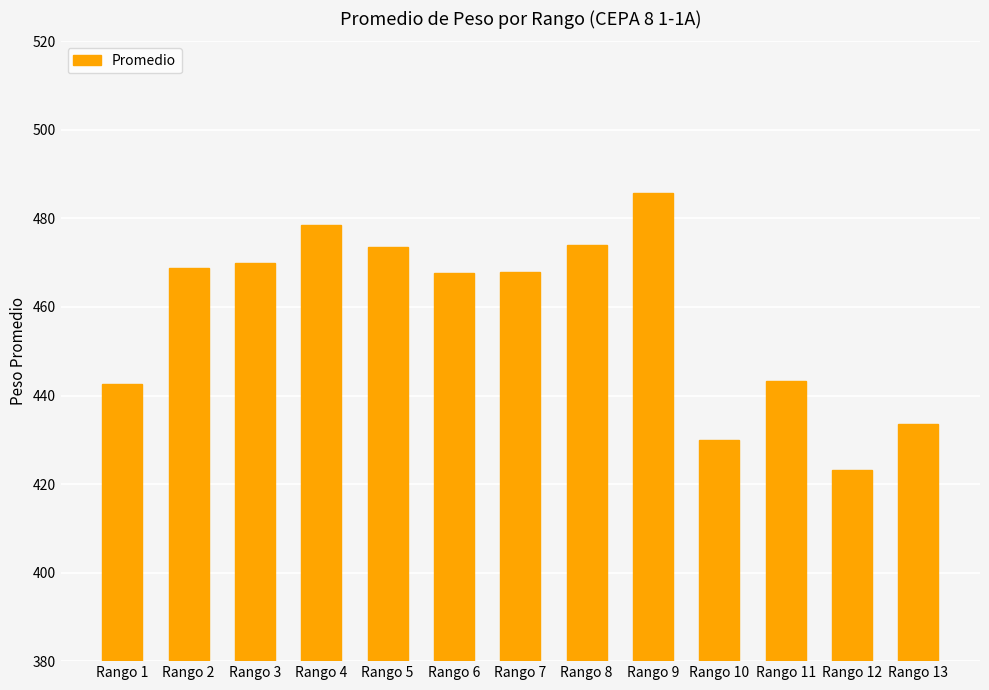

True or false: the data shows 291.6 at Rango 7.

False